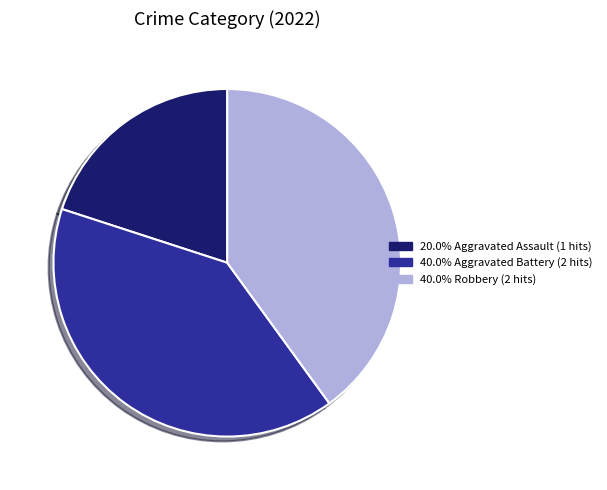

Is there any slice that represents more than half of the pie?

No